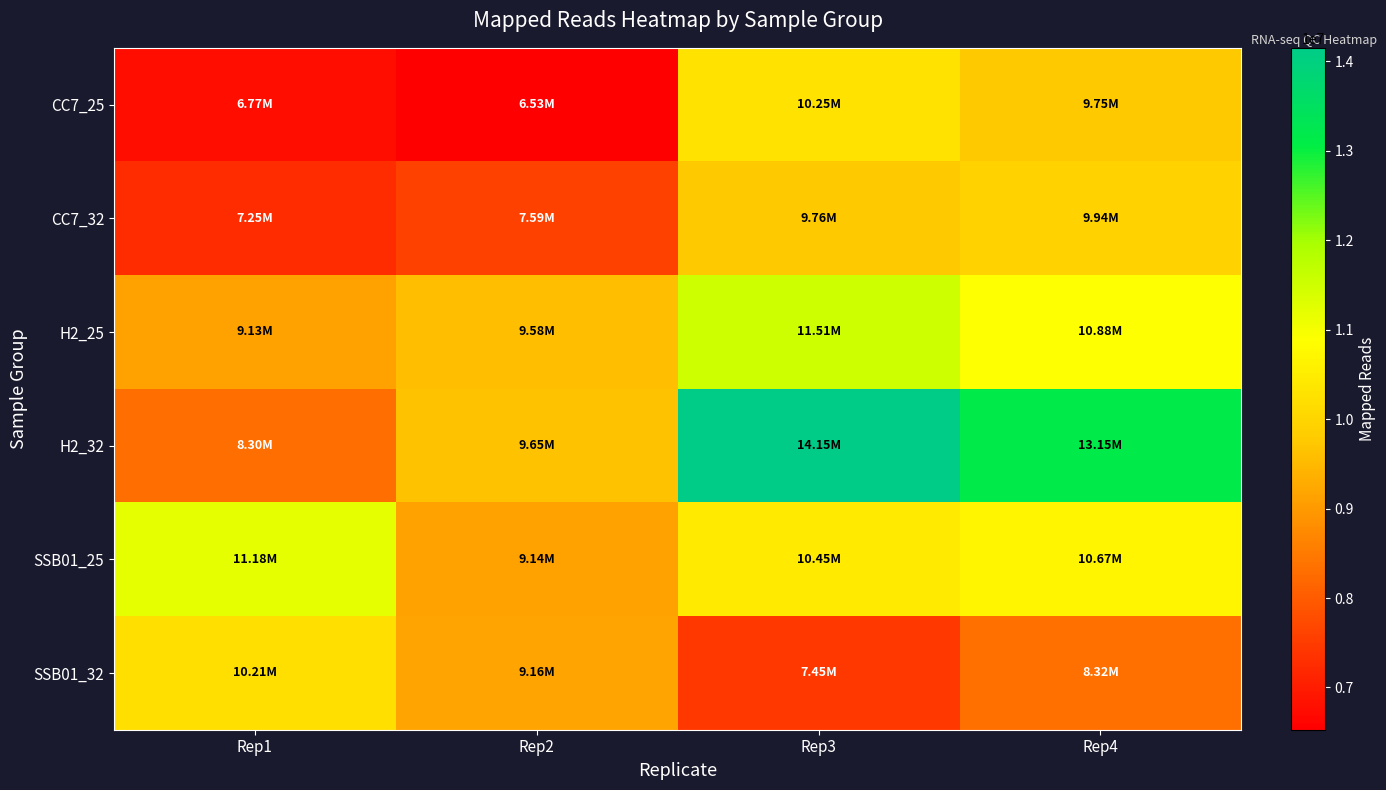

Which series has the largest range (max minus min)?

H2_32